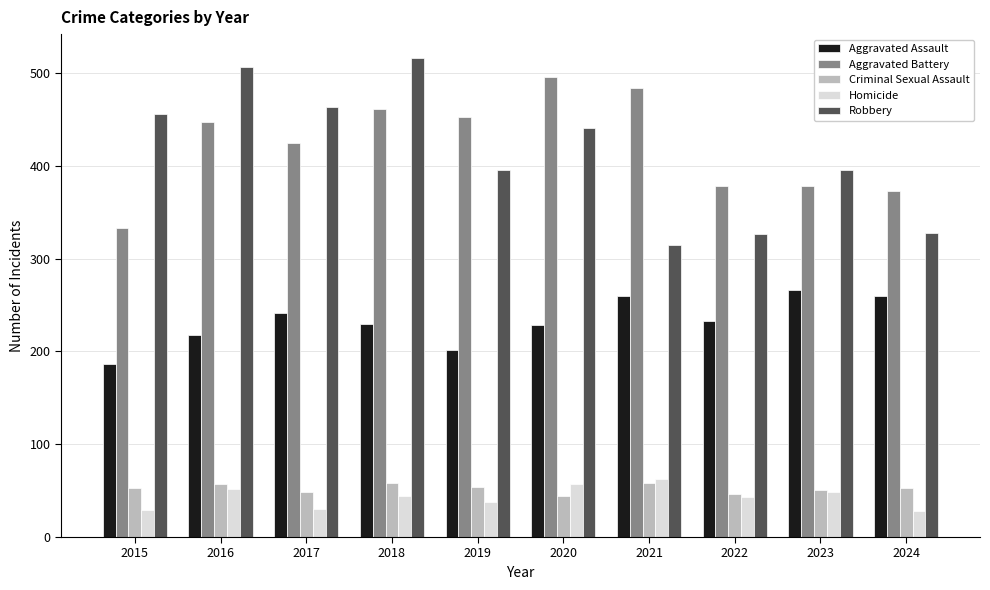

Which series has the largest range (max minus min)?

Robbery